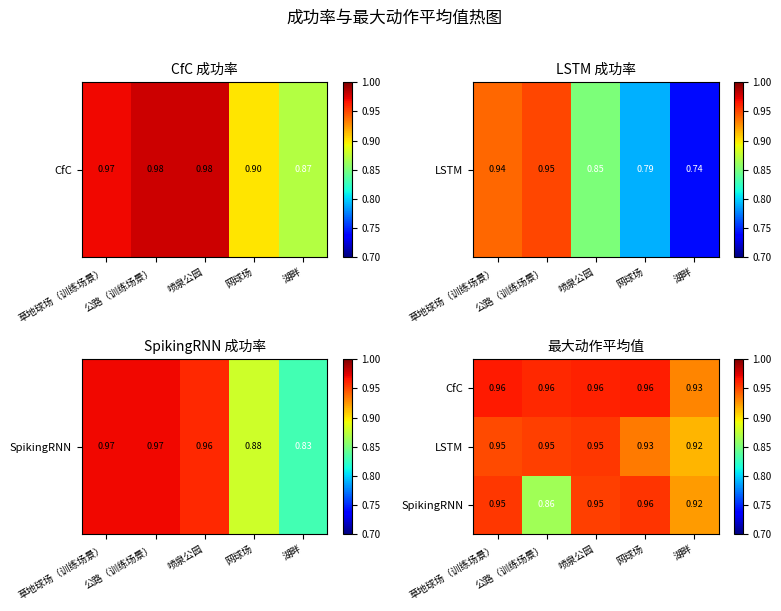

Which series has the widest spread of values?

SpikingRNN